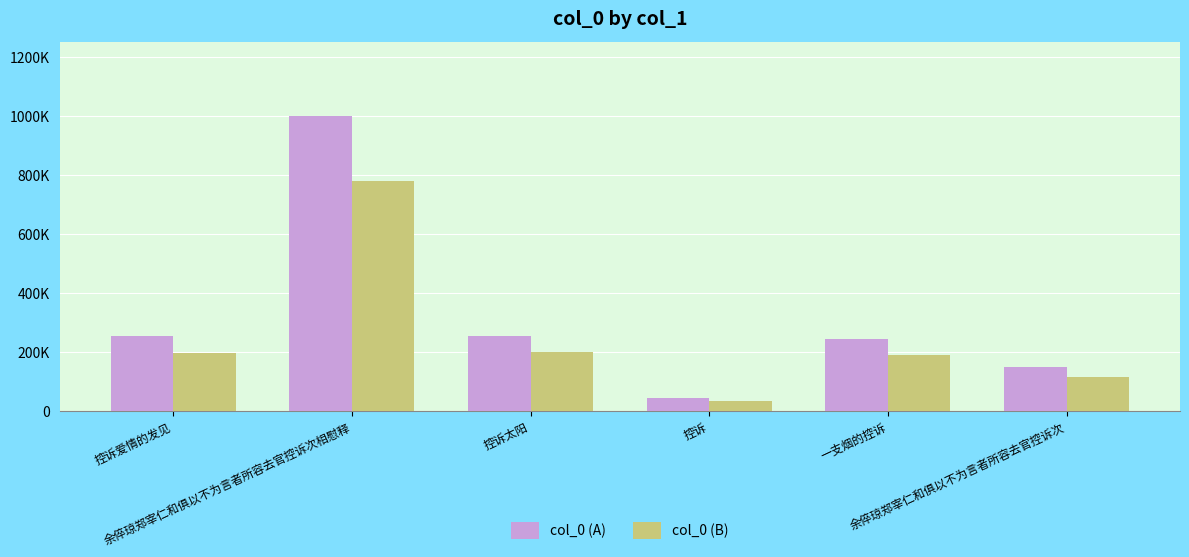

Which label corresponds to the smallest value in the chart?

控诉